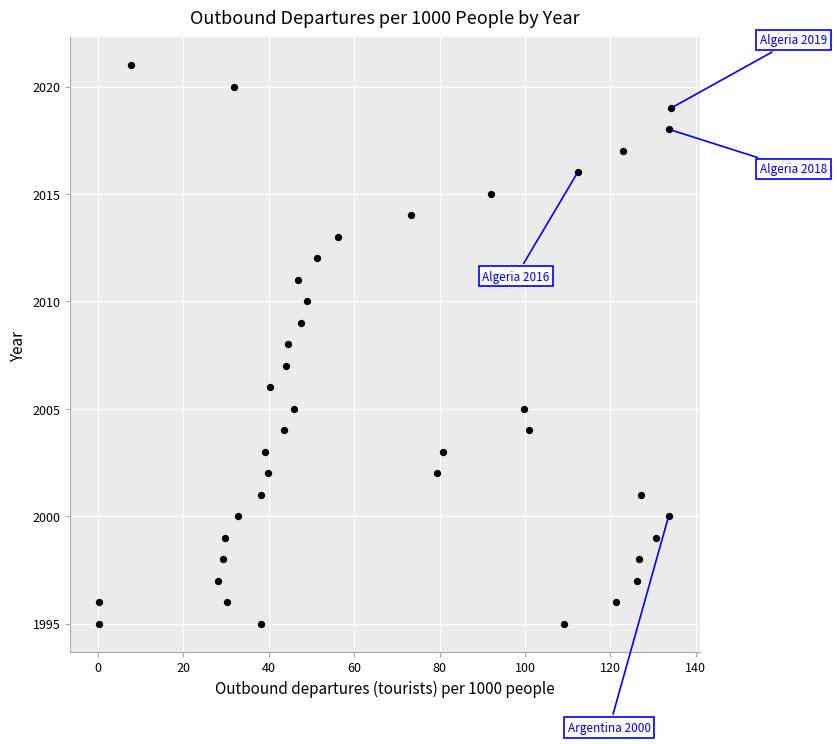

What is the range of Y values (max minus min)?

26